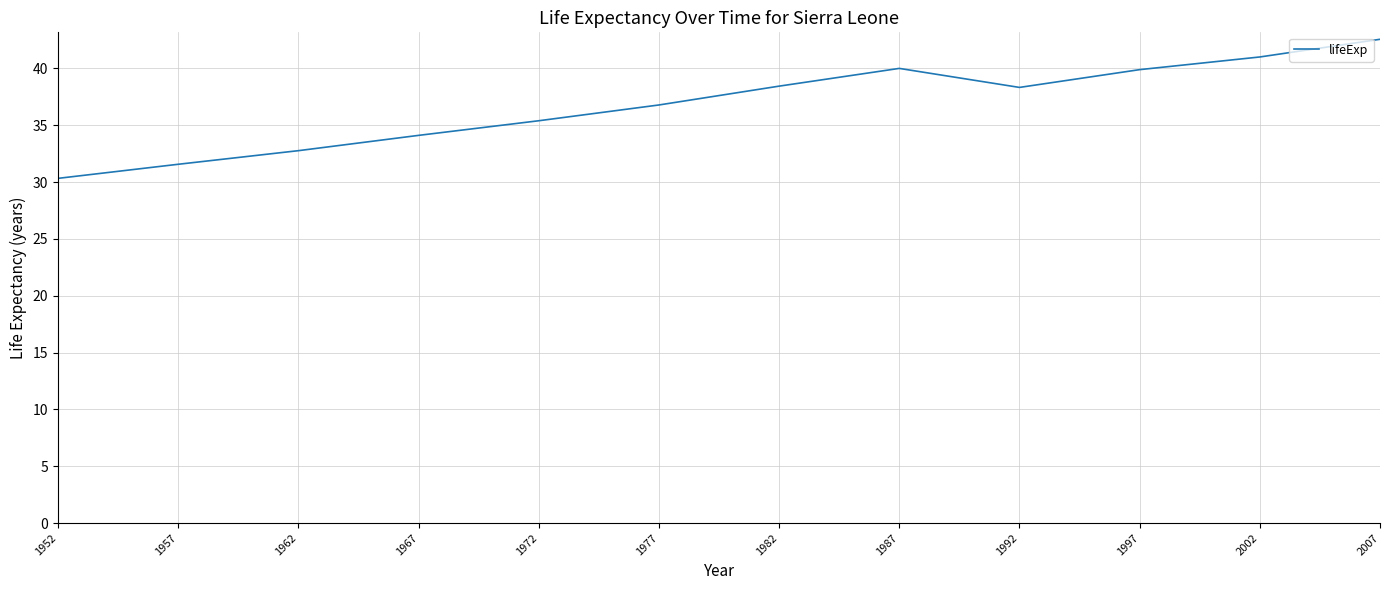

What is the difference between the values at 1962 and 2002?

8.2